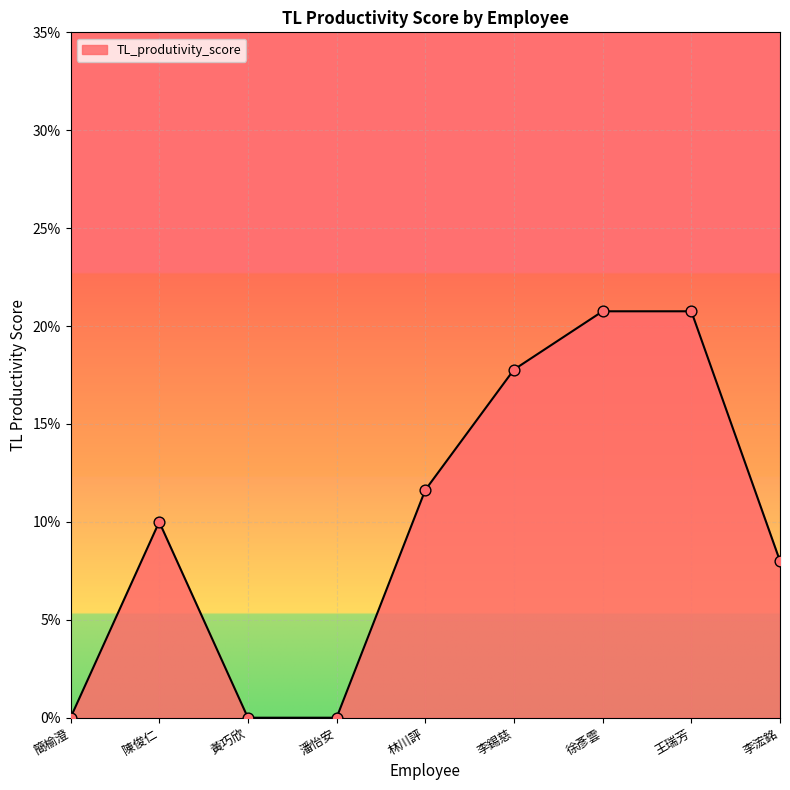

What is the change in value from 李錫慈 to 李浤銘?

-0.1